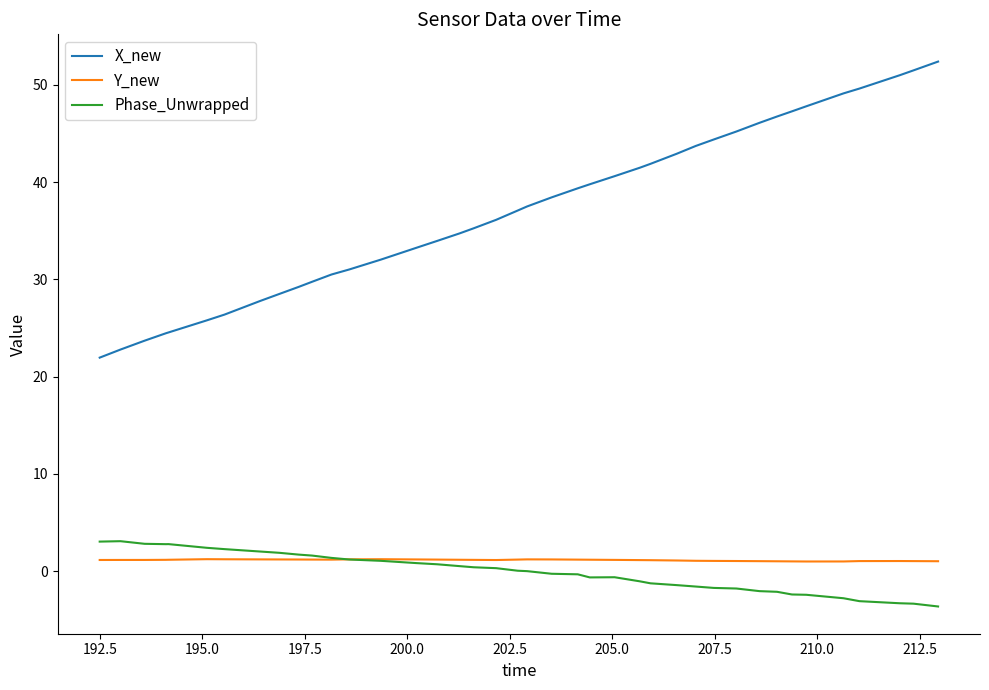

What is the maximum value shown in the chart?

52.4